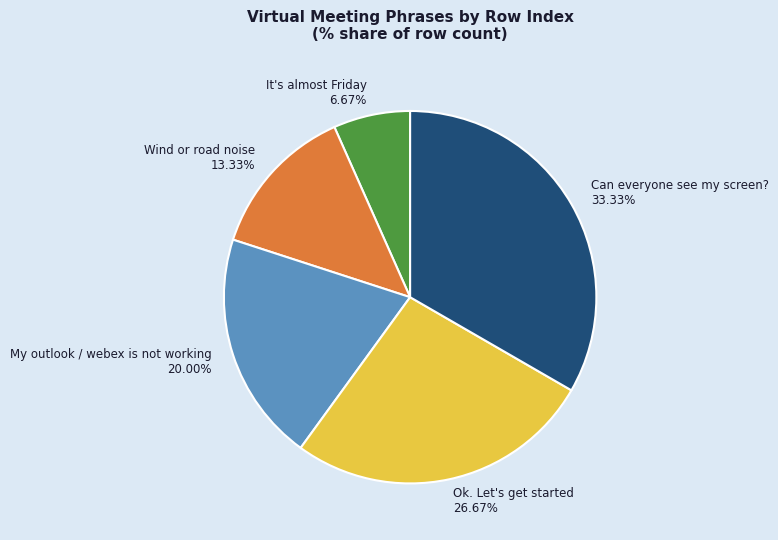

Count the number of slices in the pie.

5